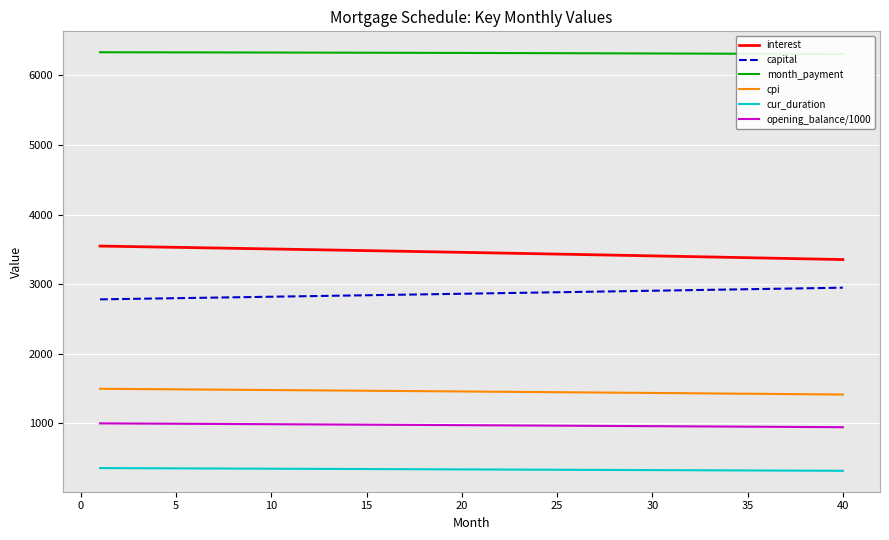

True or false: capital and cpi cross at least once.

False